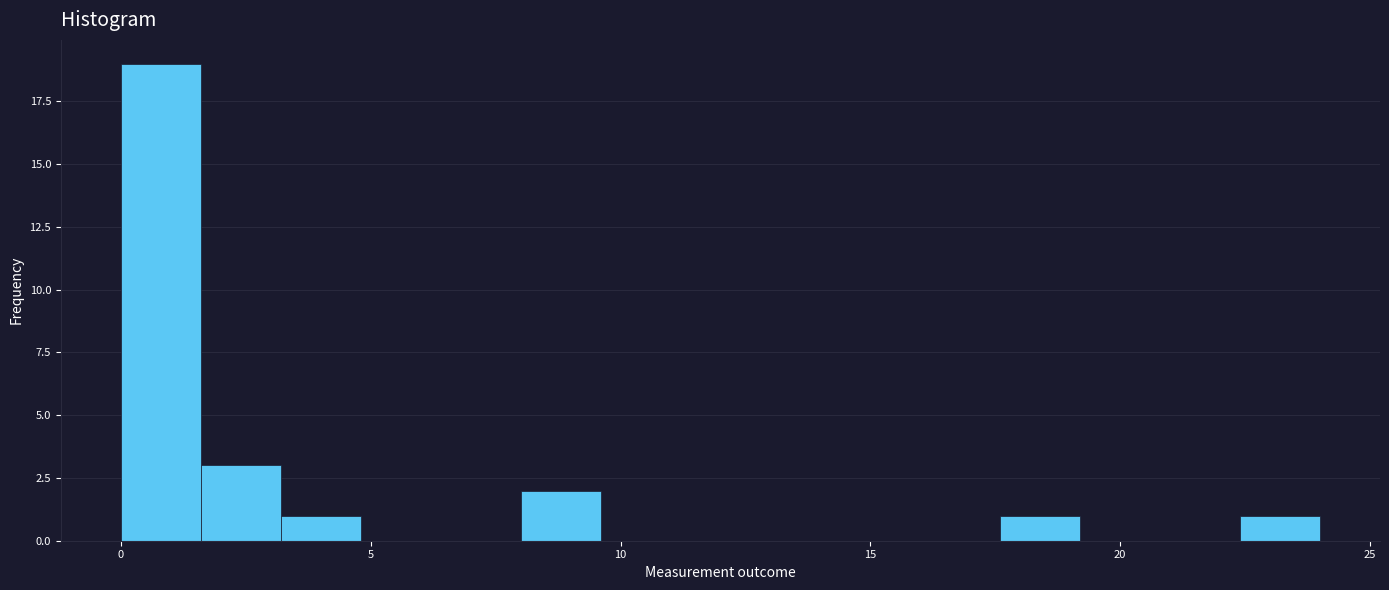

Read against the x-axis, roughly where is the centre of the tallest bar?

1.0